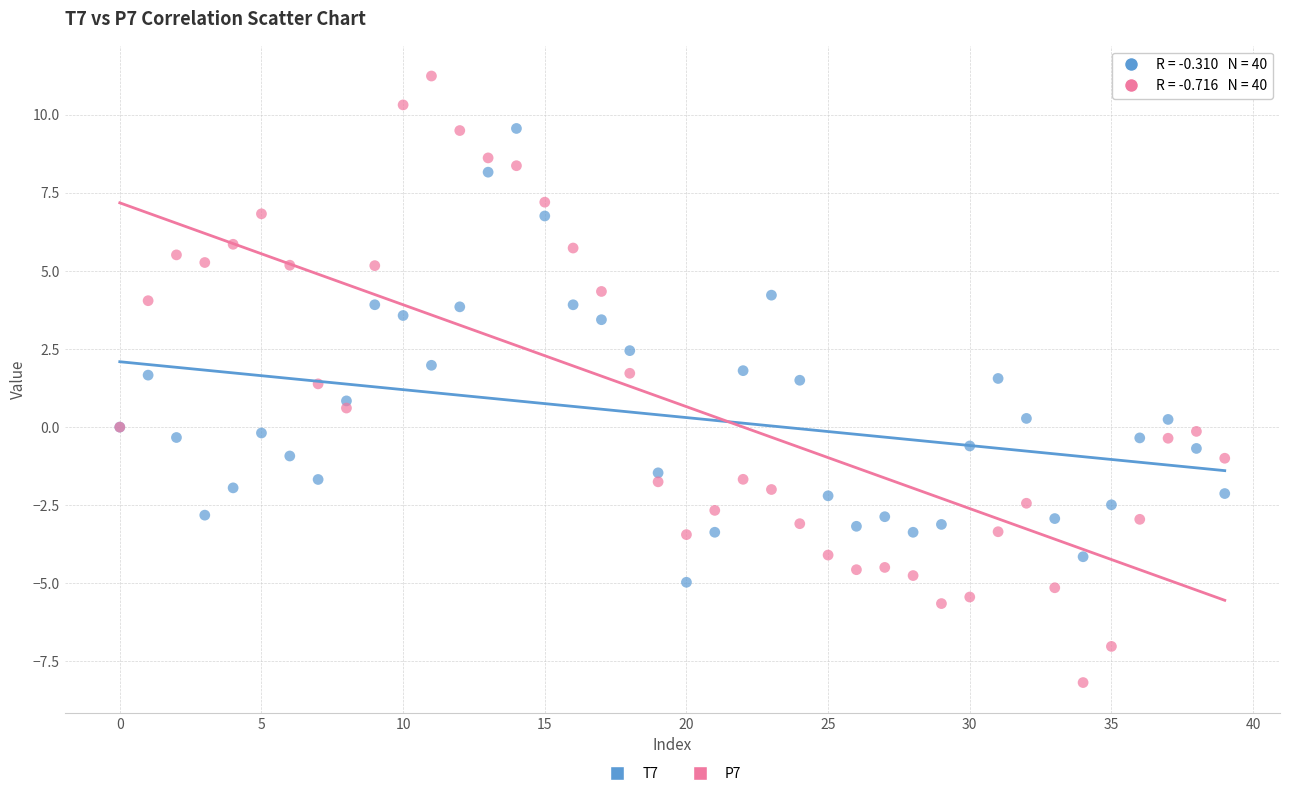

Which series reaches the maximum Y coordinate?

P7